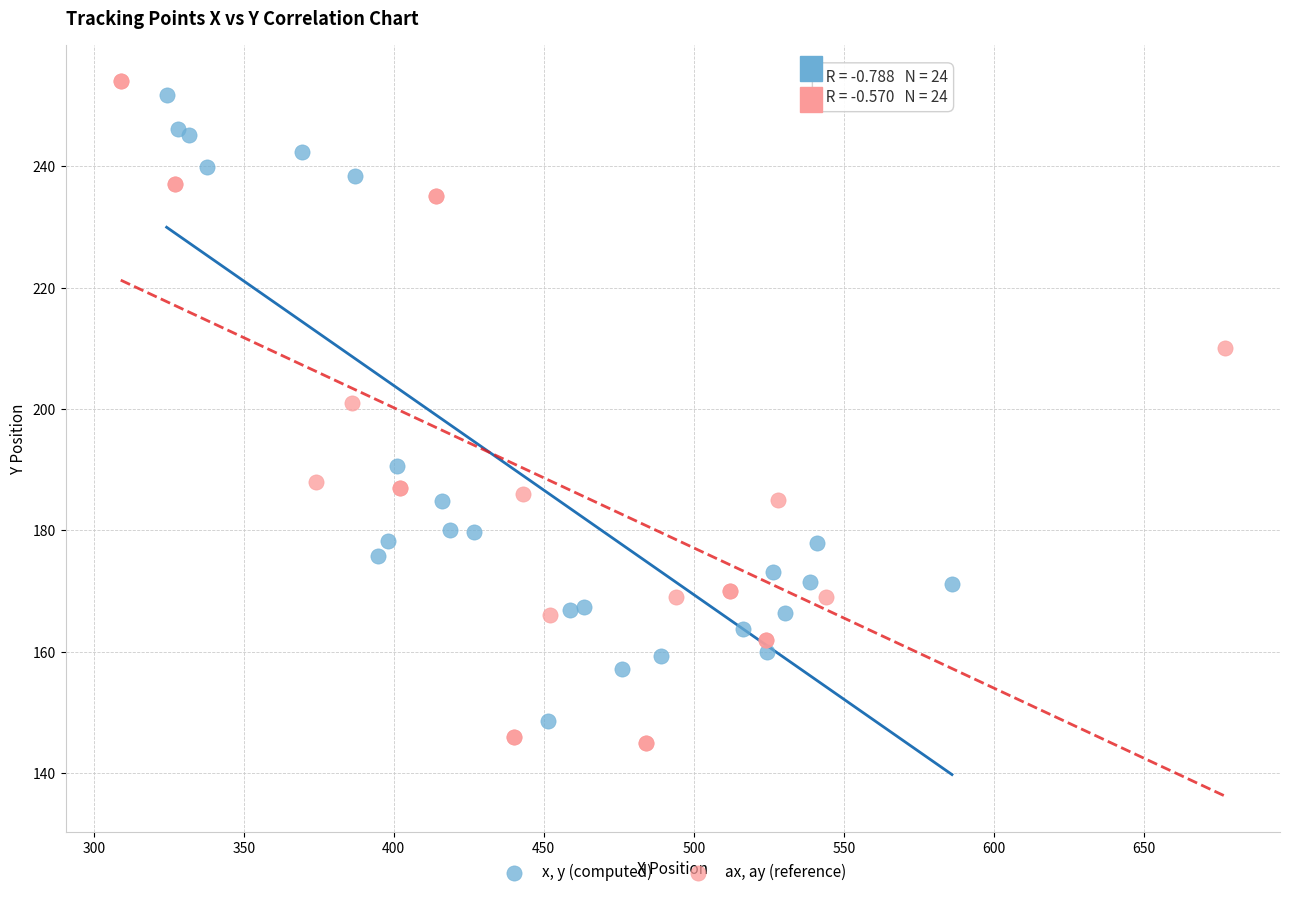

Which series reaches the maximum Y coordinate?

ax, ay (reference)